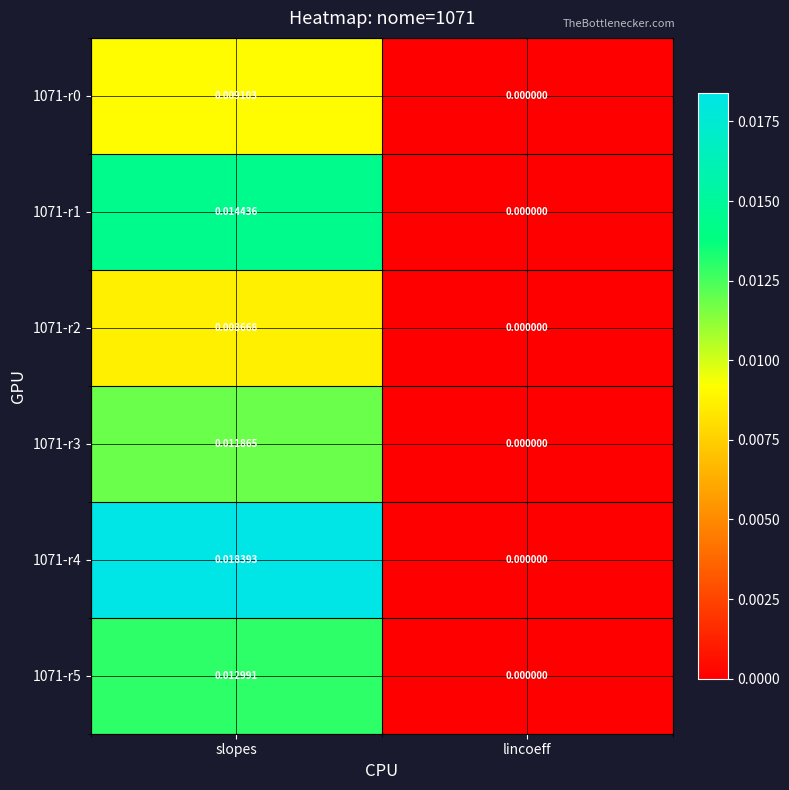

Which category has the highest value across all series?

slopes